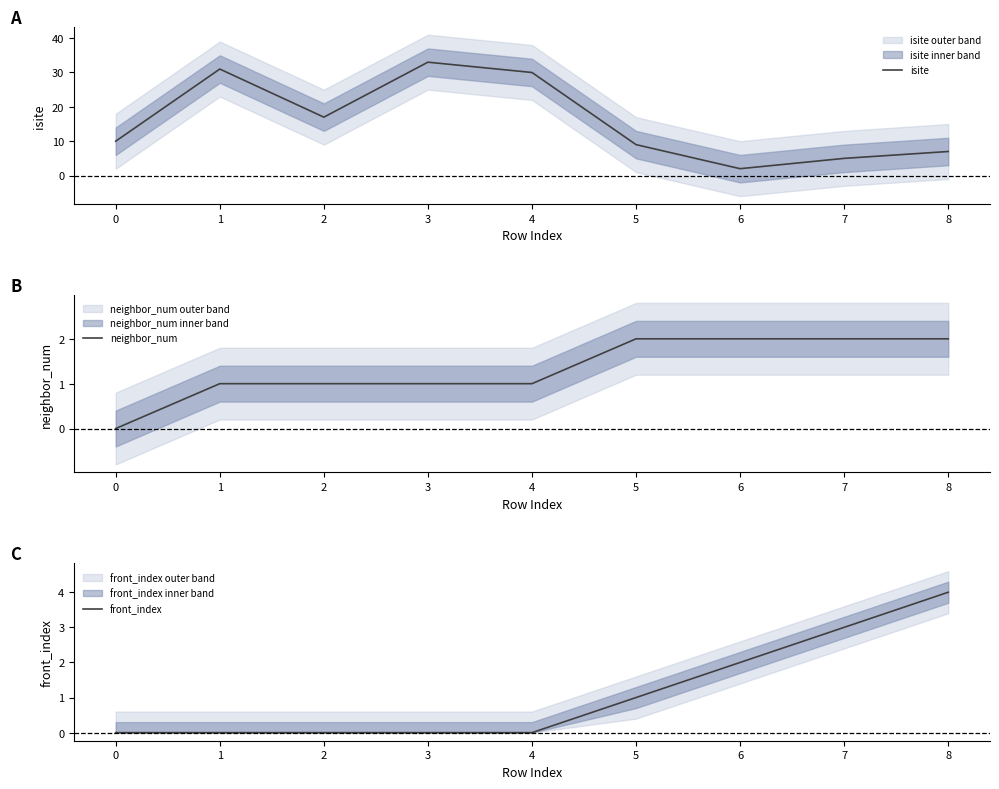

Does the chart have visible grid lines?

No